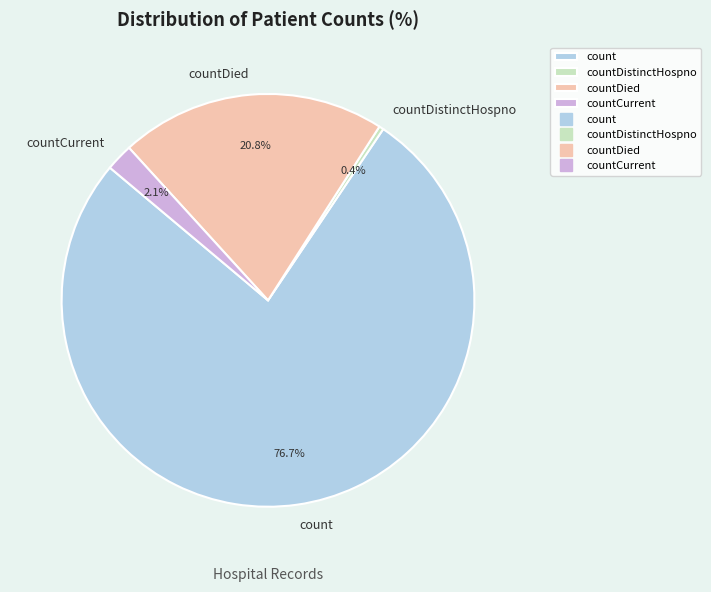

Which has a higher value, count or countDied?

count